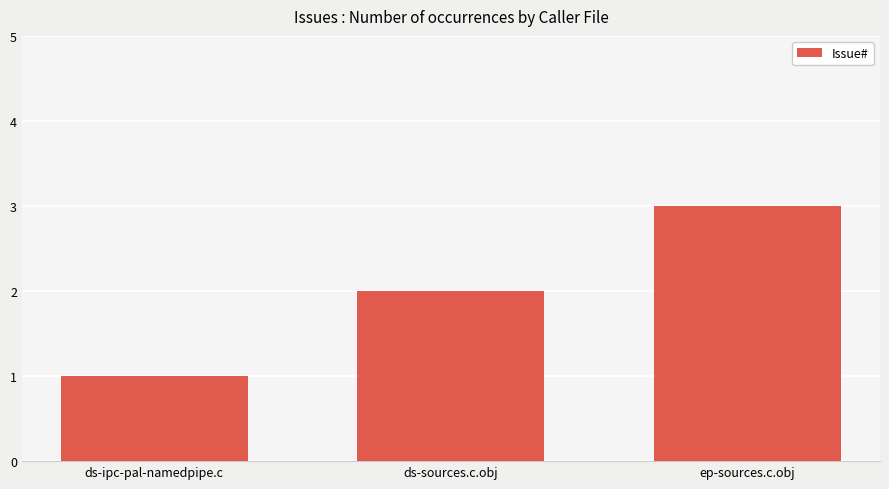

Where is the data nearest to the value 2?

ds-sources.c.obj